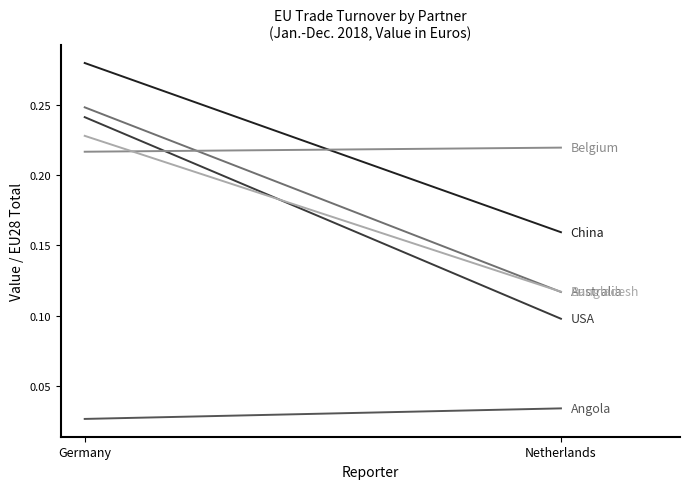

What value does the China series have at Netherlands?

0.2